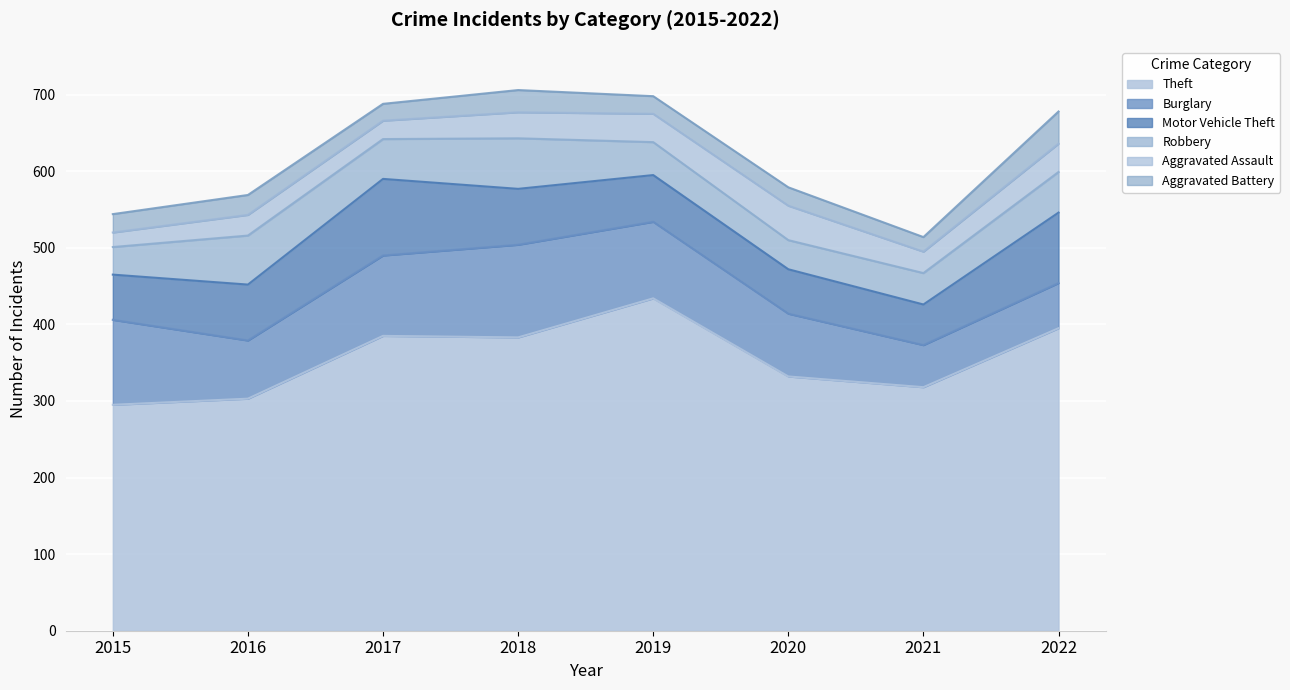

What is the sum of all Aggravated Assault values?

251